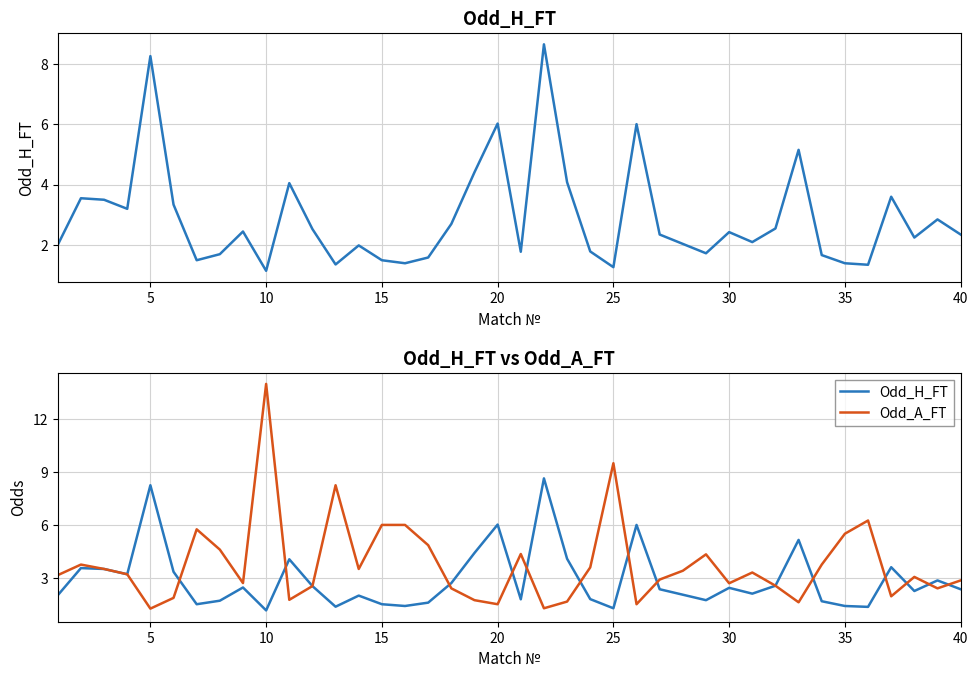

How many data points in Odd_A_FT are above 3?

22